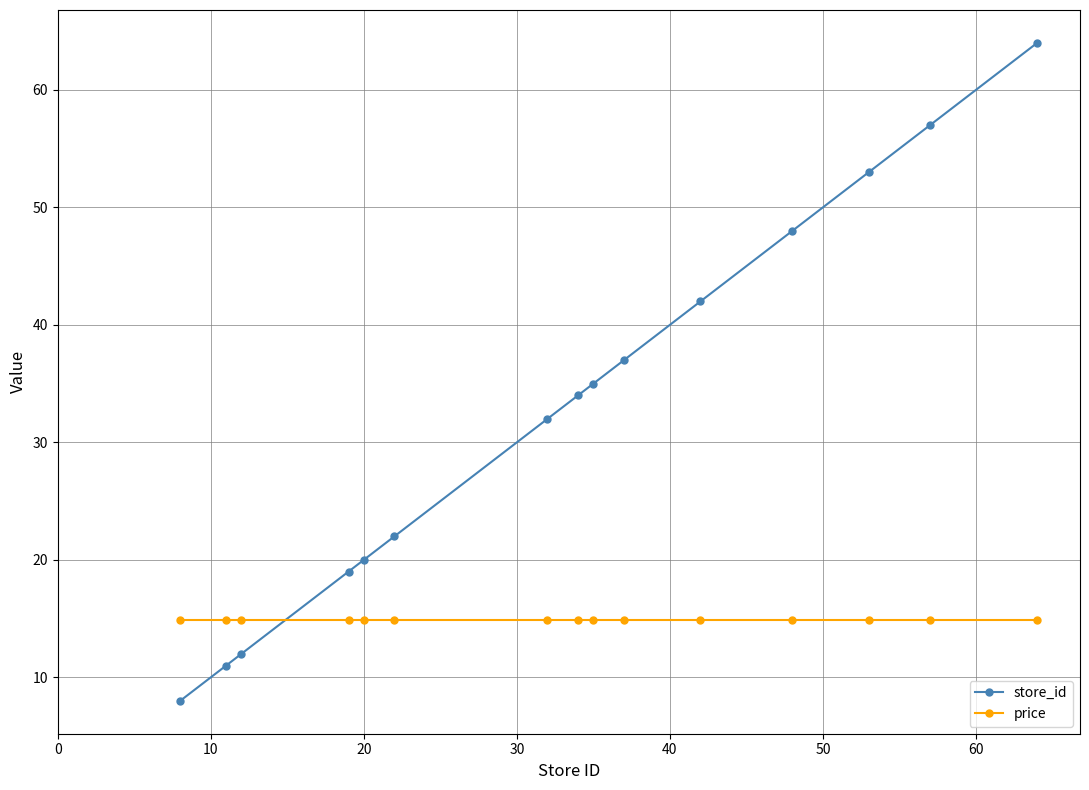

After their last crossing, which series has the higher values: price or store_id?

store_id